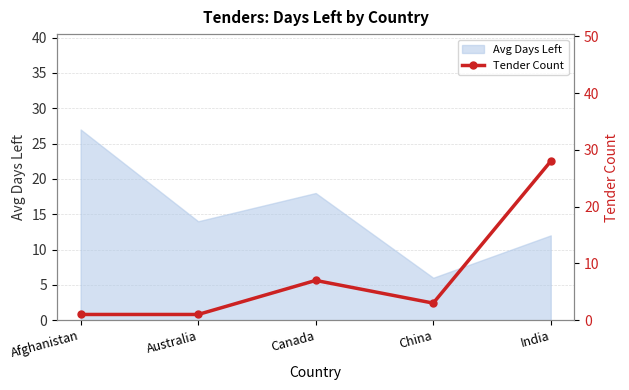

How many lines are shown in the chart?

1